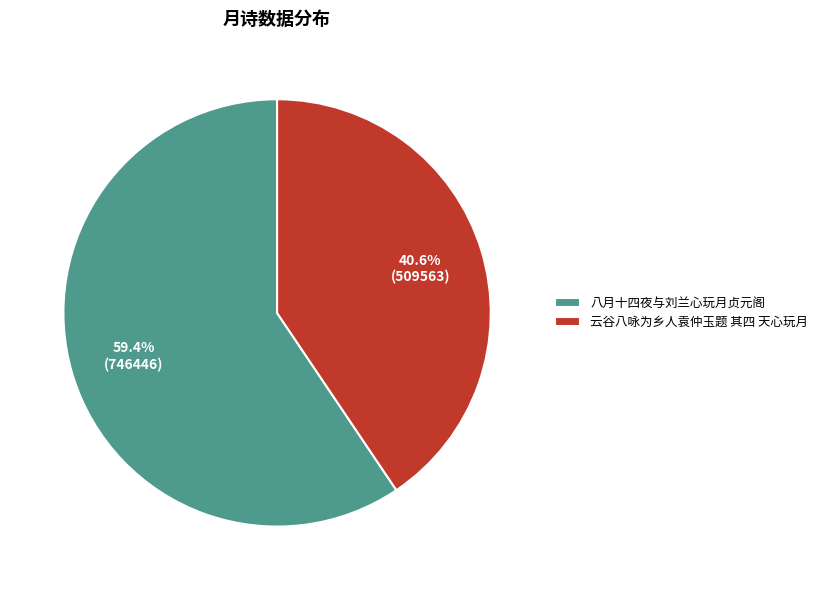

What is the largest slice in the pie chart?

八月十四夜与刘兰心玩月贞元阁